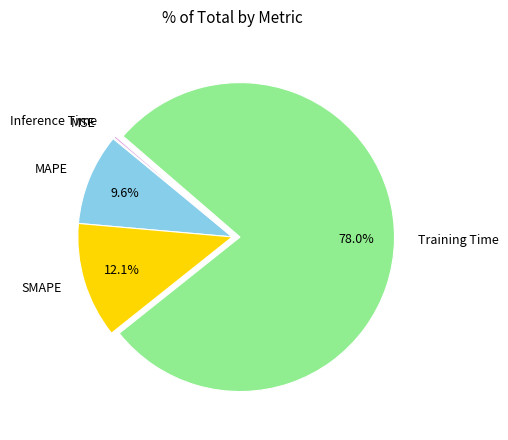

Which category accounts for the majority?

Training Time